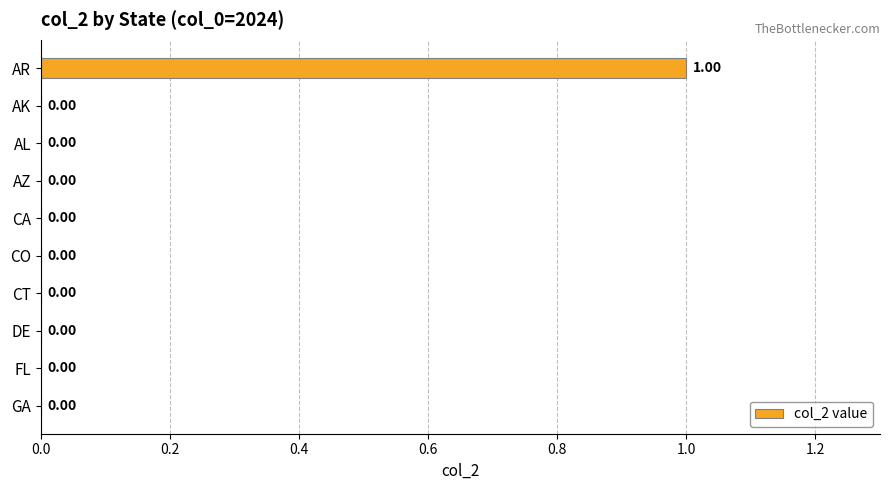

At which category does the chart reach its peak across all series?

AR